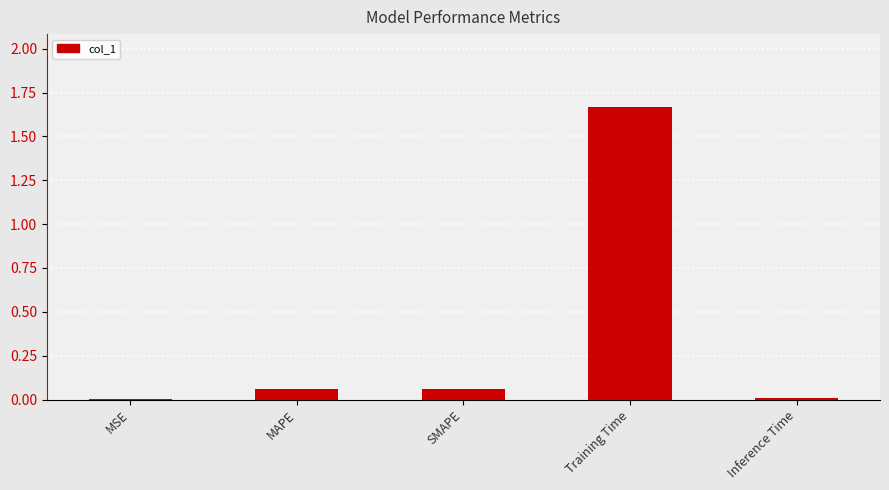

What is the change in value from SMAPE to Training Time?

+1.6